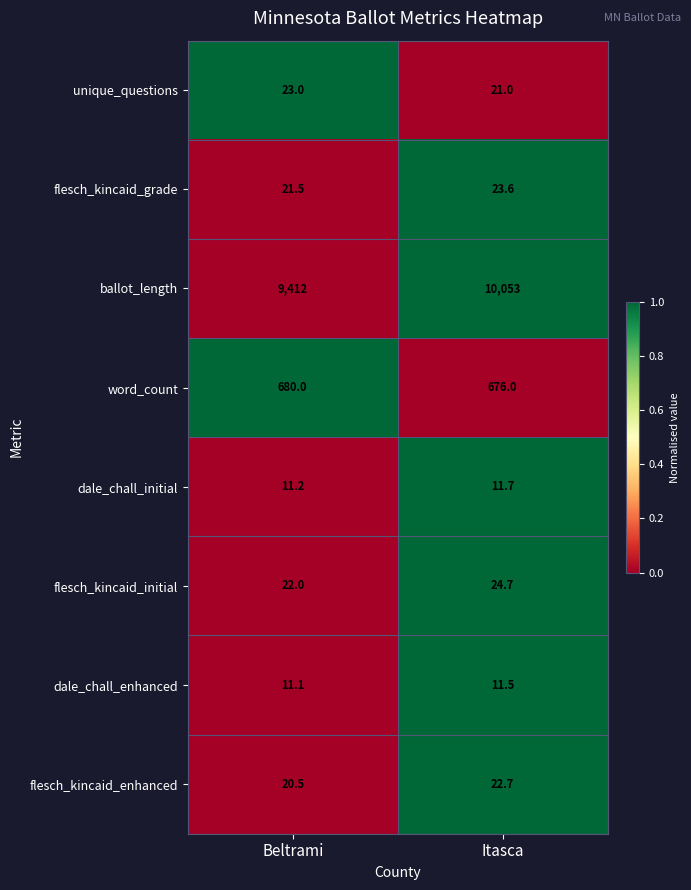

Reading left to right, what are all the values shown in this chart?

unique_questions: Beltrami=23.0	Itasca=21.0
flesch_kincaid_grade: Beltrami=21.5	Itasca=23.6
ballot_length: Beltrami=9412.0	Itasca=10053.0
word_count: Beltrami=680.0	Itasca=676.0
dale_chall_initial: Beltrami=11.2	Itasca=11.7
flesch_kincaid_initial: Beltrami=22.0	Itasca=24.7
dale_chall_enhanced: Beltrami=11.1	Itasca=11.5
flesch_kincaid_enhanced: Beltrami=20.5	Itasca=22.7